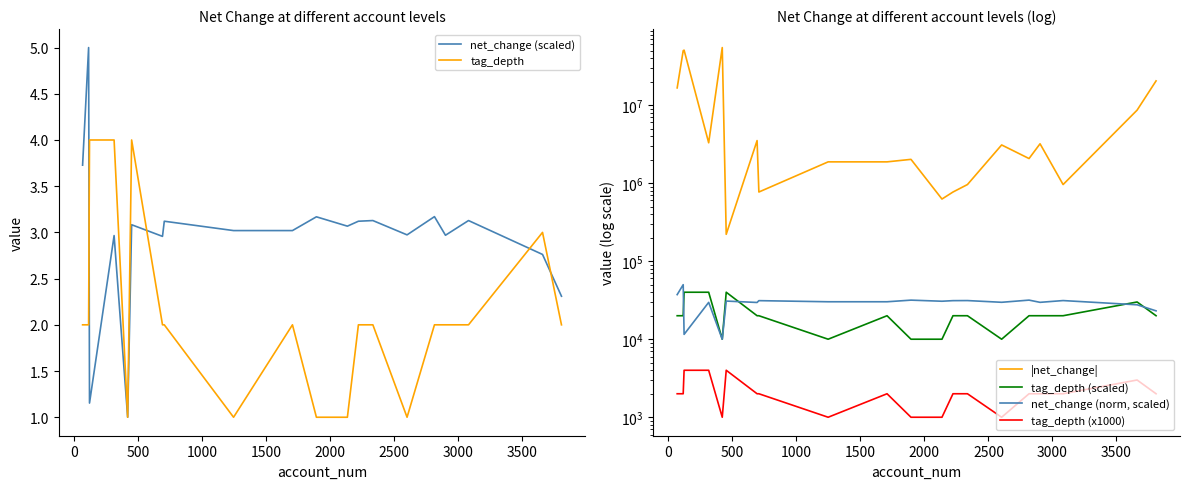

What is the minimum value for net_change (scaled)?

1.0